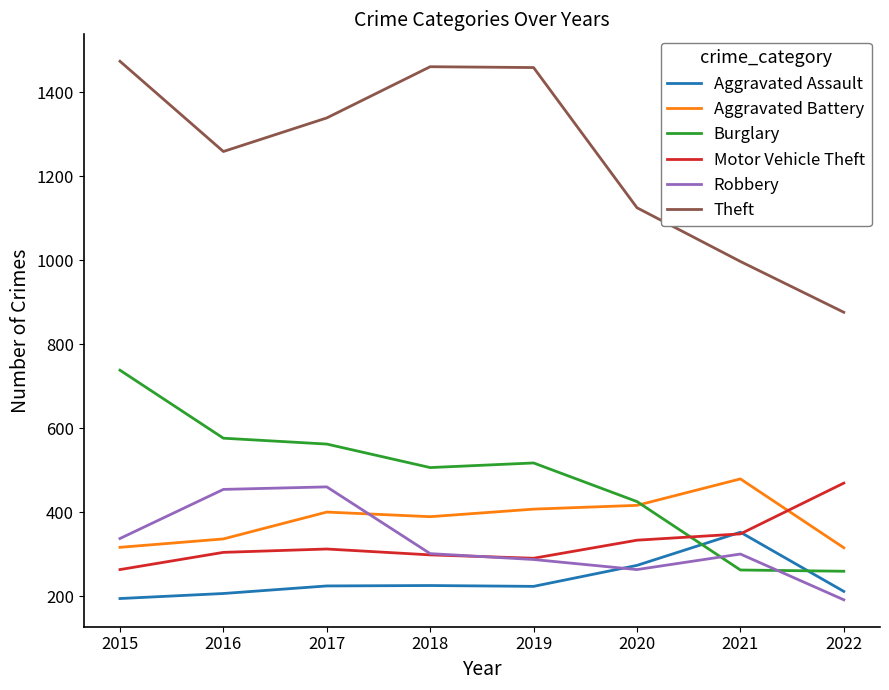

Which series has the largest total across all categories?

Theft